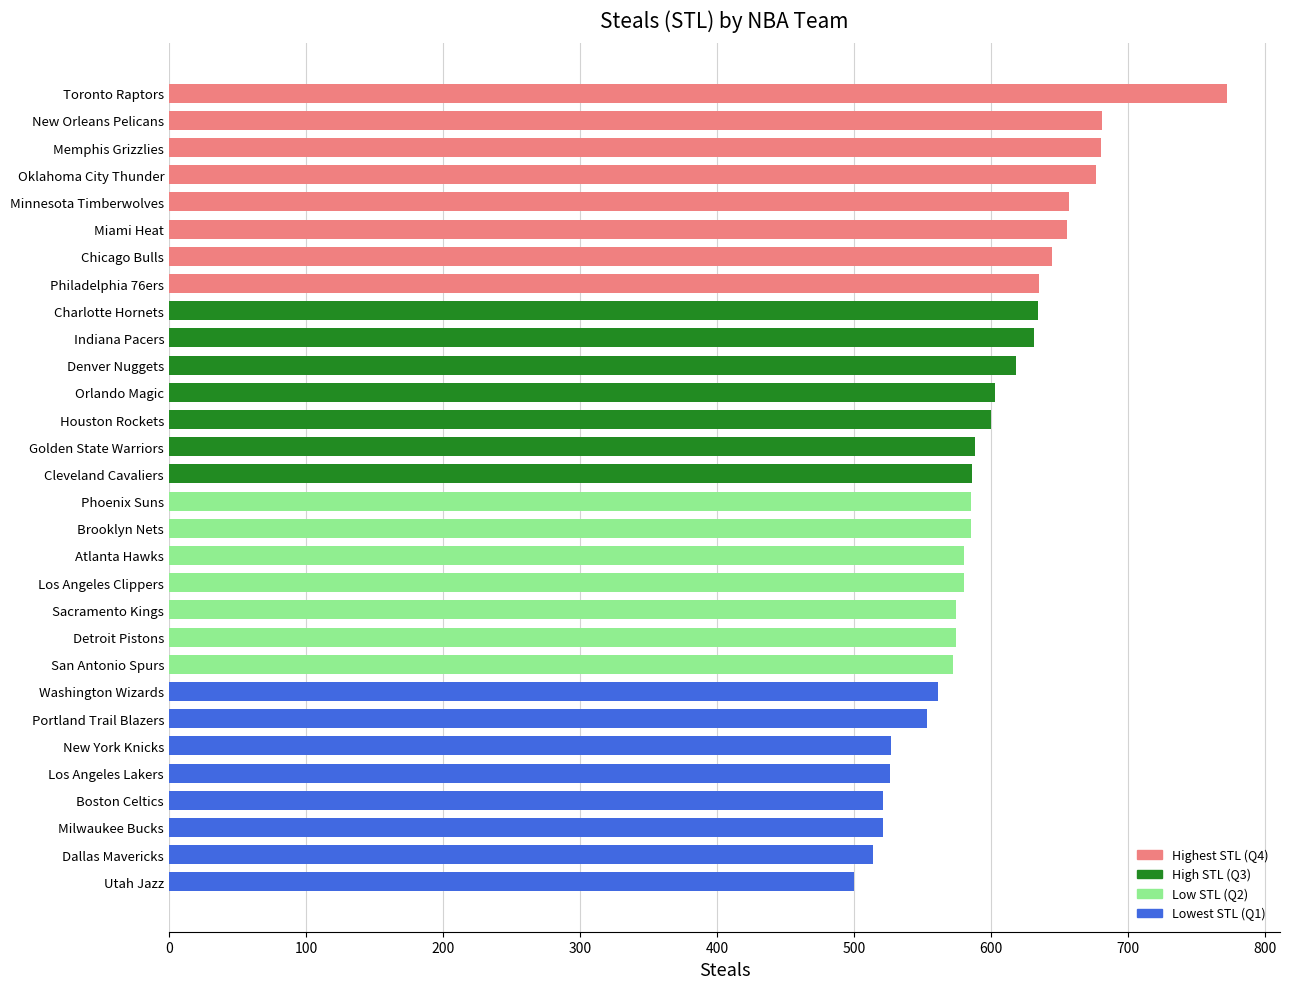

Read the value at Philadelphia 76ers.

635